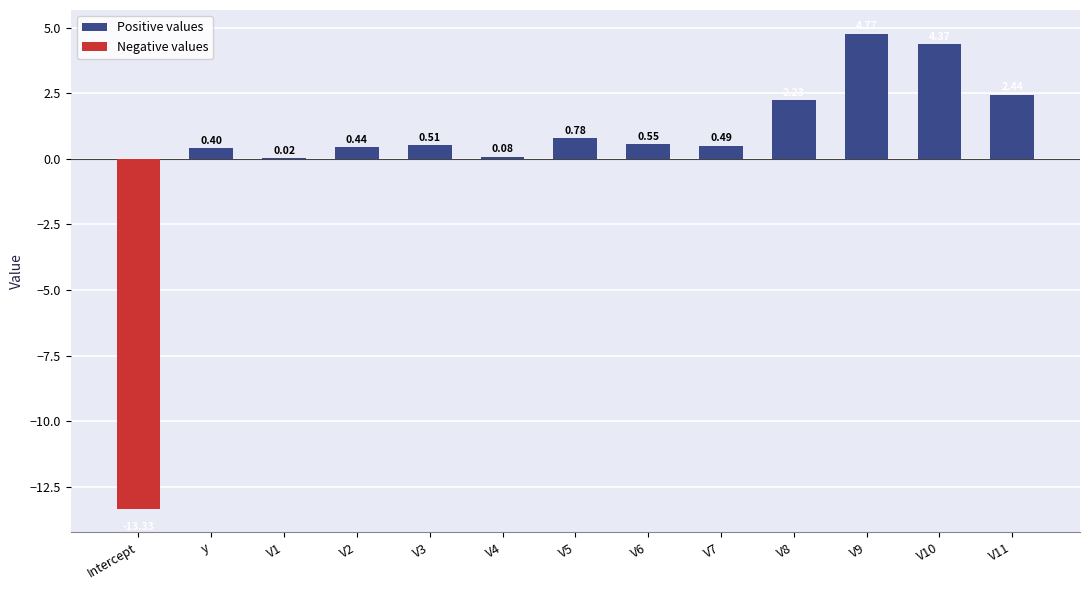

How many data points does each series have?

13